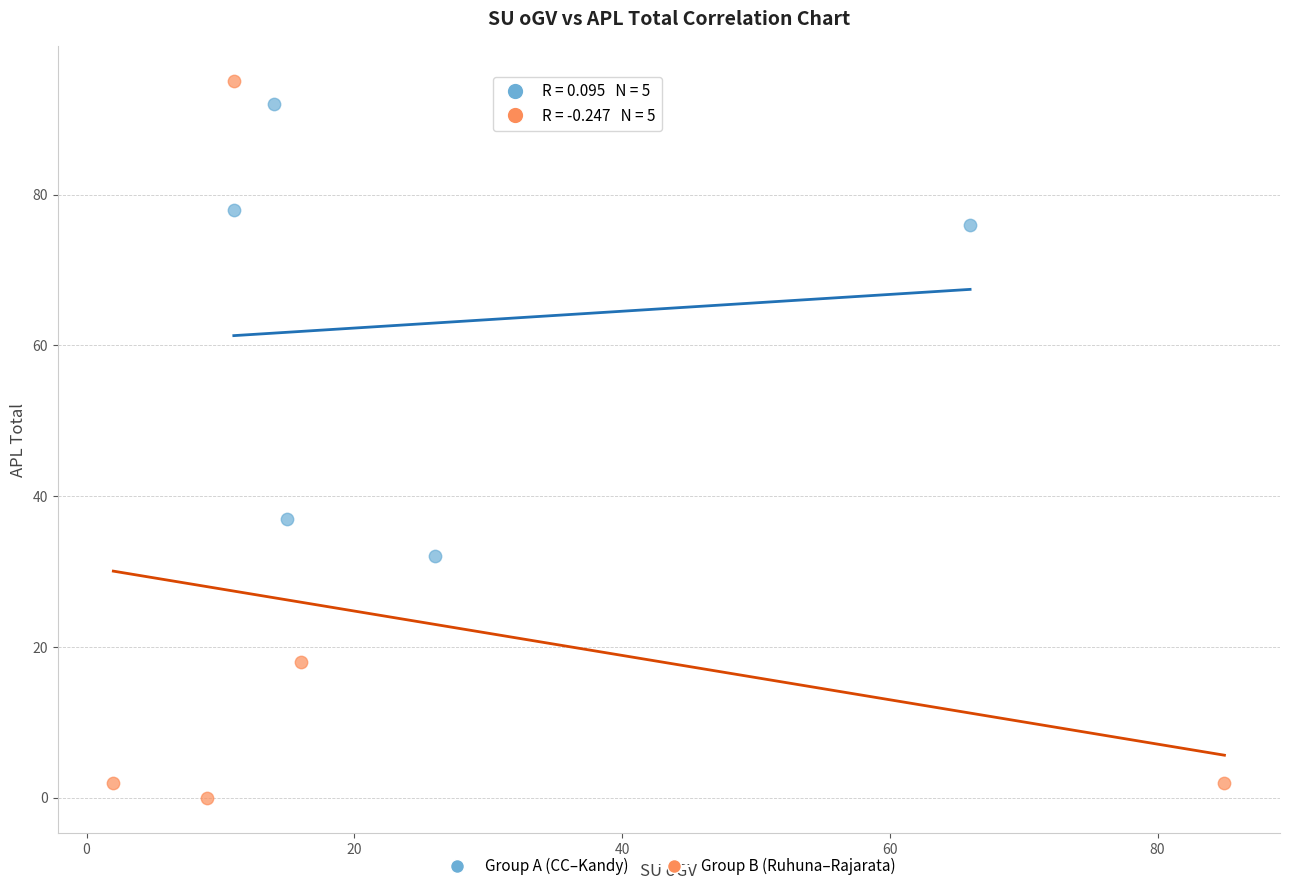

Which series reaches the maximum Y coordinate?

Group B (Ruhuna–Rajarata)